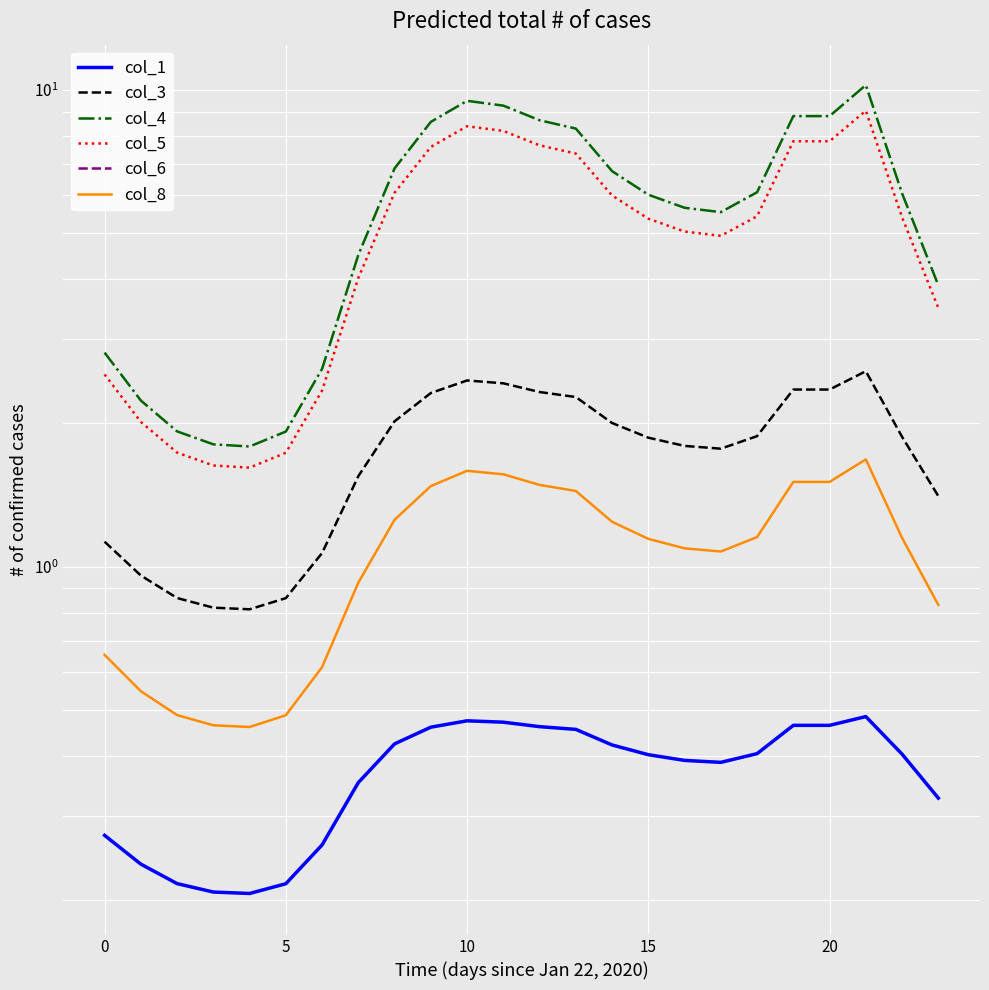

How many interior local peaks does the col_4 series have?

2